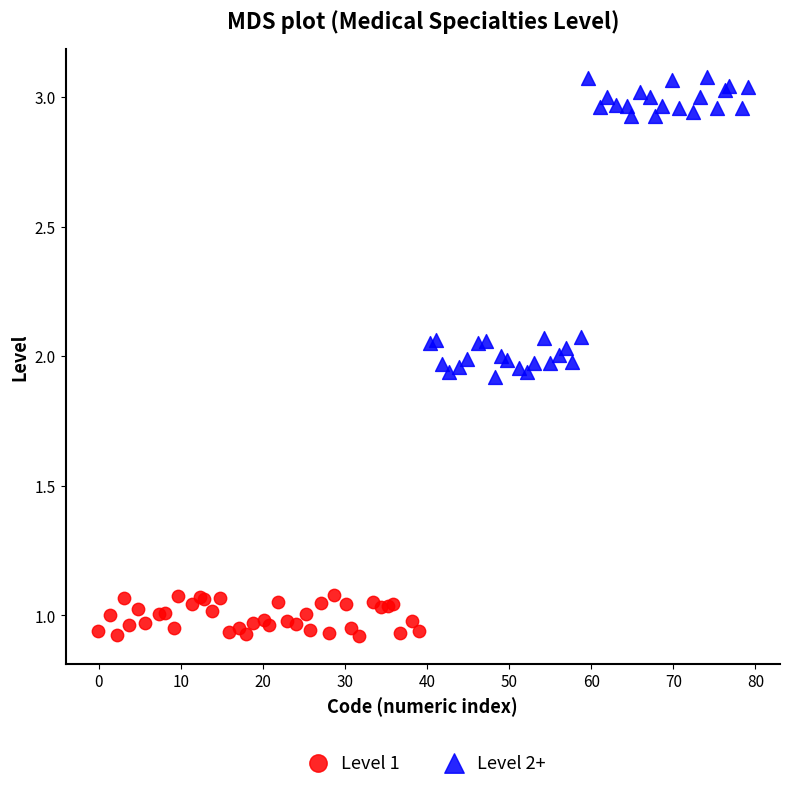

Which series has the largest Y range (max minus min)?

Level 2+